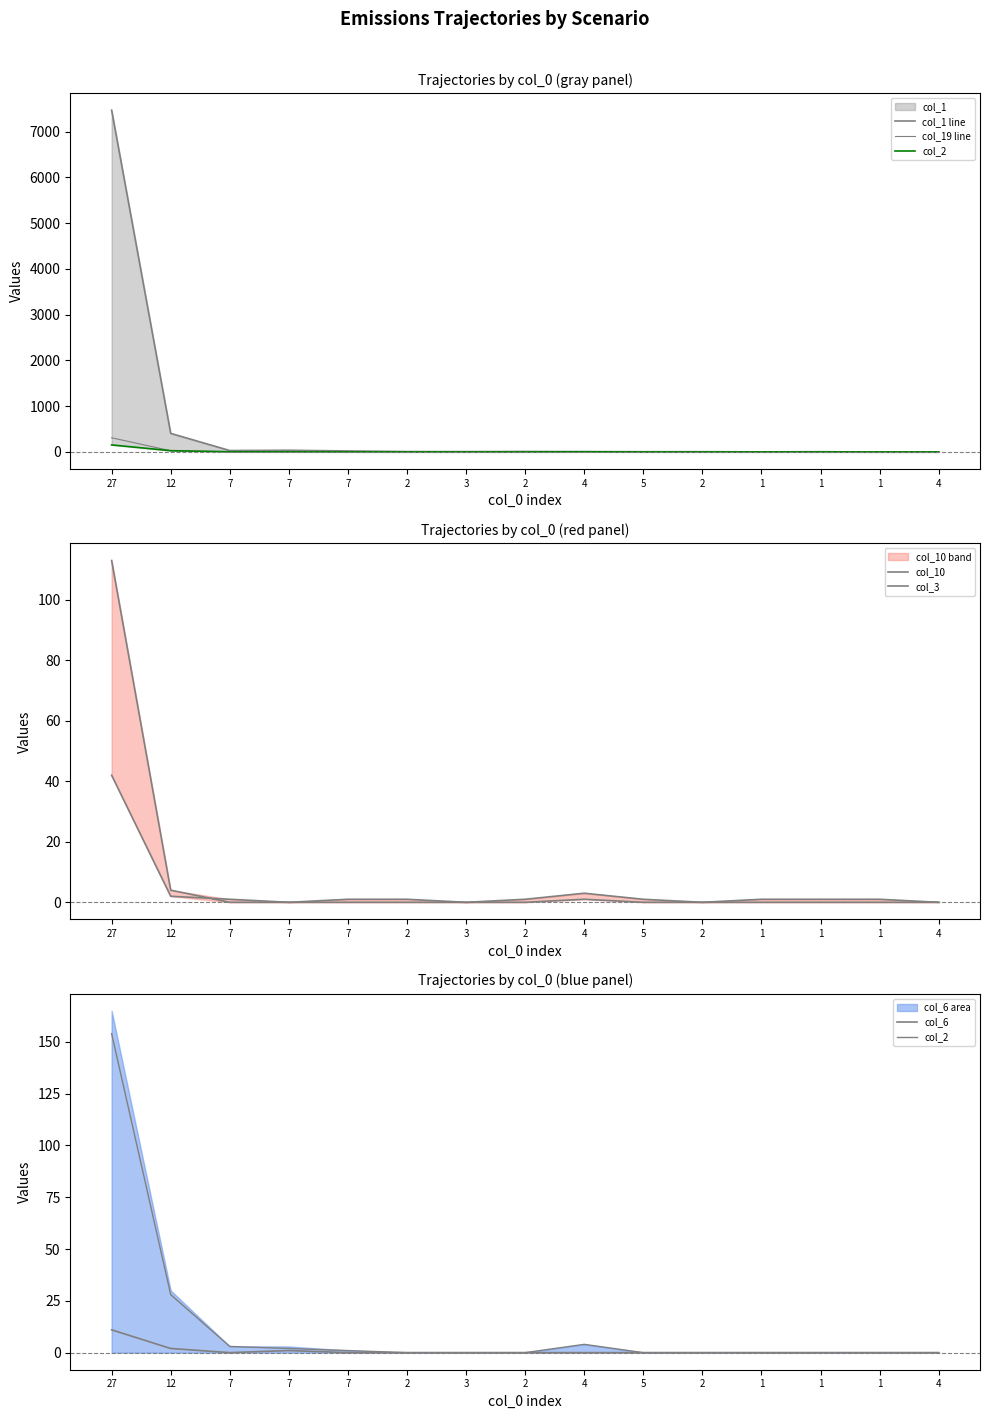

What is the difference between the maximum and minimum values in the col_10 series?

42